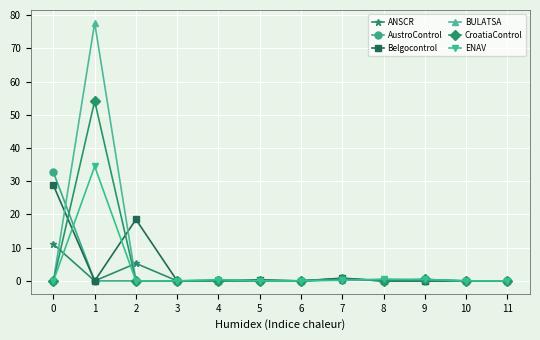

The ANSCR series shows 0.0 at 9. True or false?

True